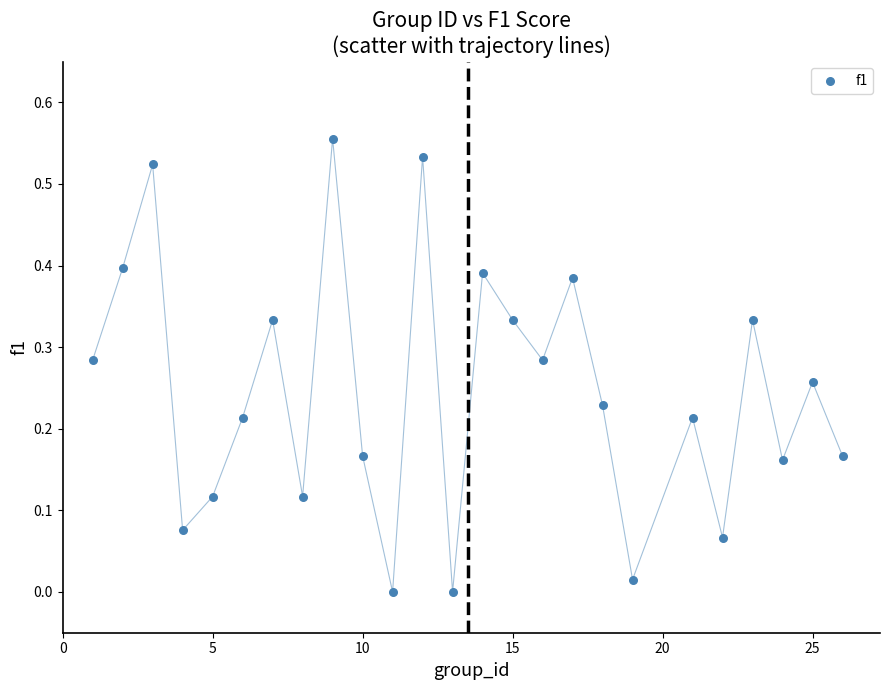

What is the range of X values (max minus min)?

25.0